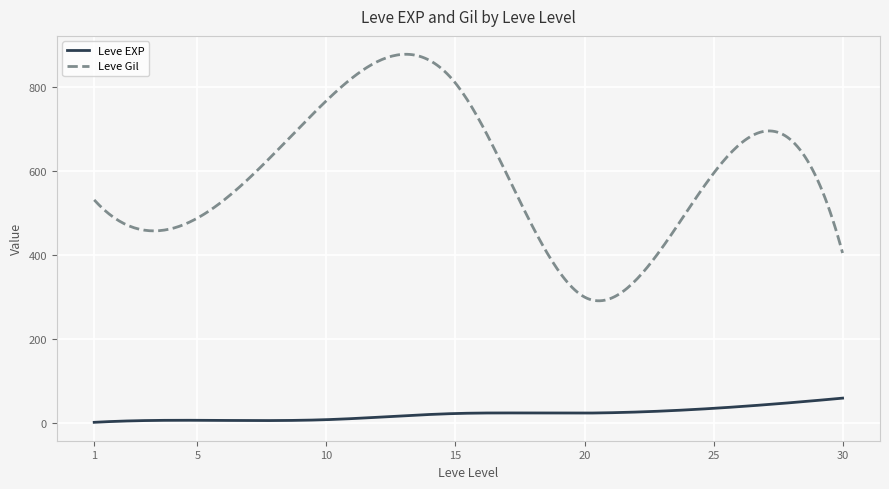

What is the sum of all Leve Gil values?

176243.7